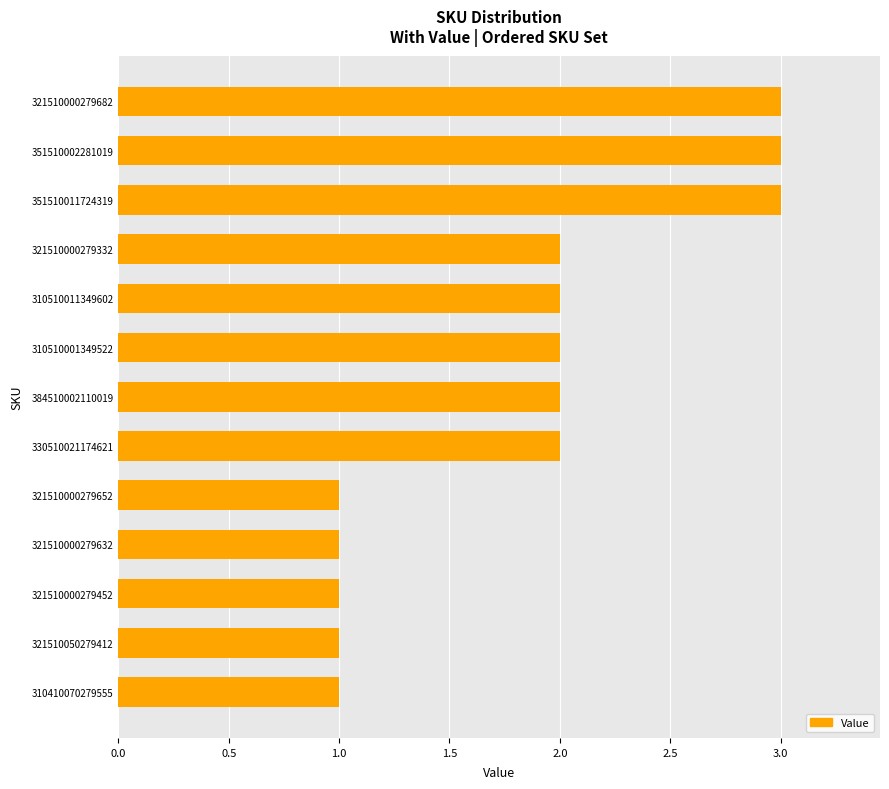

Does the chart contain any negative values?

No